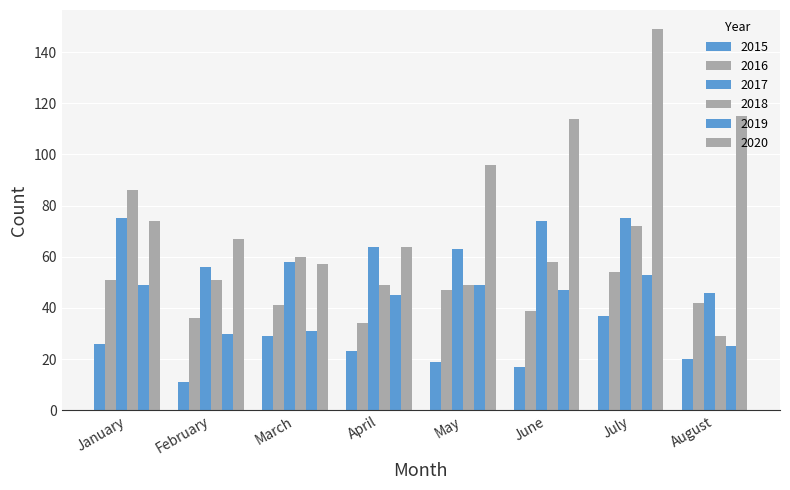

What is the approximate value of 2018 at February, to the nearest 10?

50